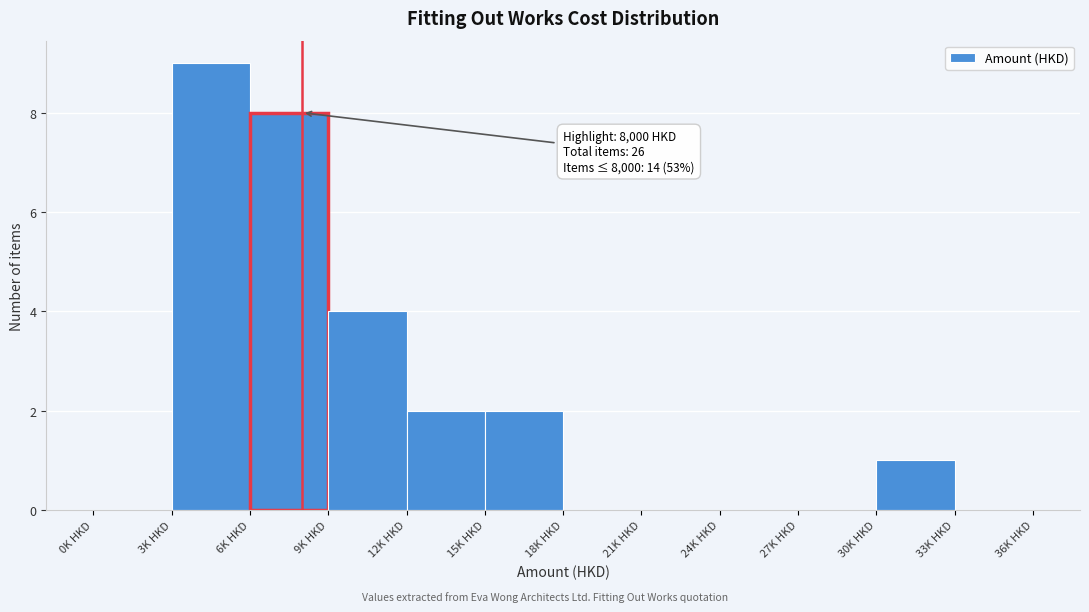

Reading right to left, extract all data points from this chart.

33K HKD=0	30K HKD=1	27K HKD=0	24K HKD=0	21K HKD=0	18K HKD=0	15K HKD=2	12K HKD=2	9K HKD=4	6K HKD=8	3K HKD=9	0K HKD=0